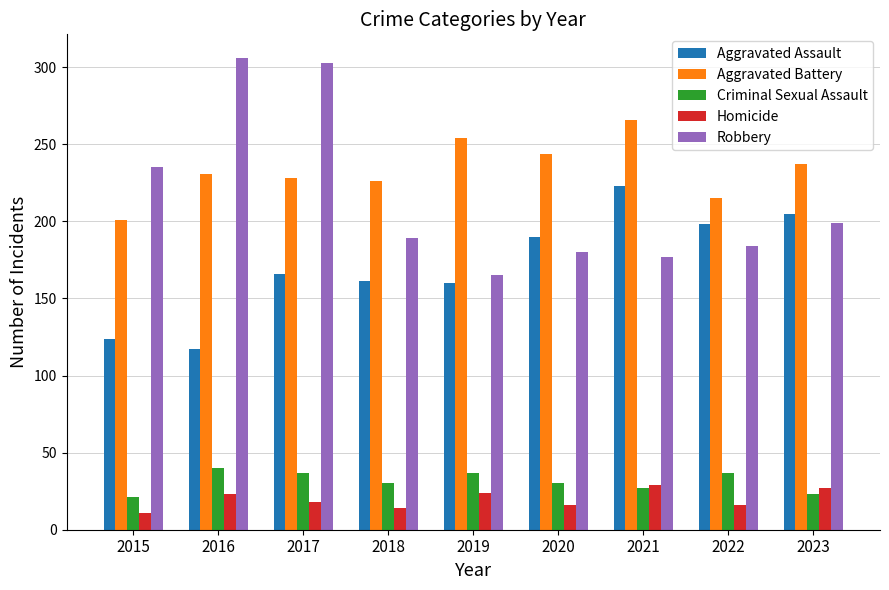

Is the value of Aggravated Battery at 2015 greater than the value of Homicide at 2019?

Yes